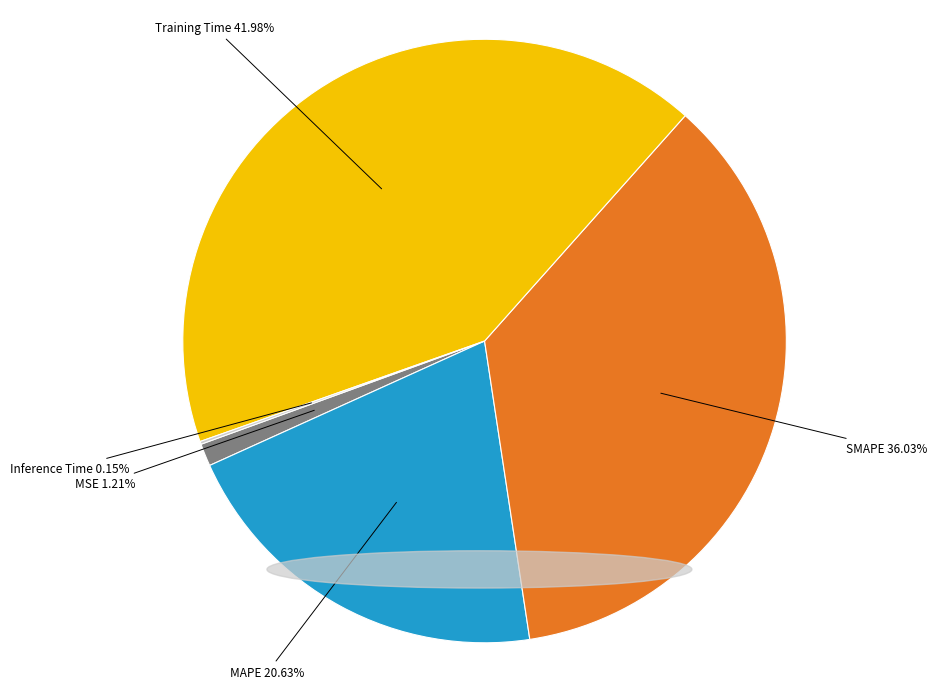

Which has a higher value, SMAPE or Training Time?

Training Time